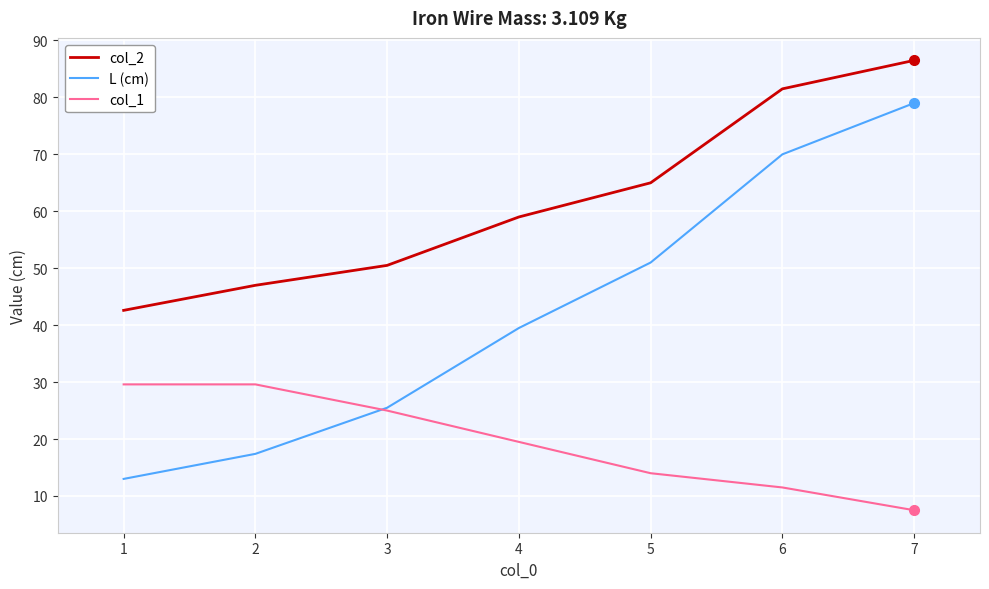

What is the spread (max minus min) of values at 7?

79.0